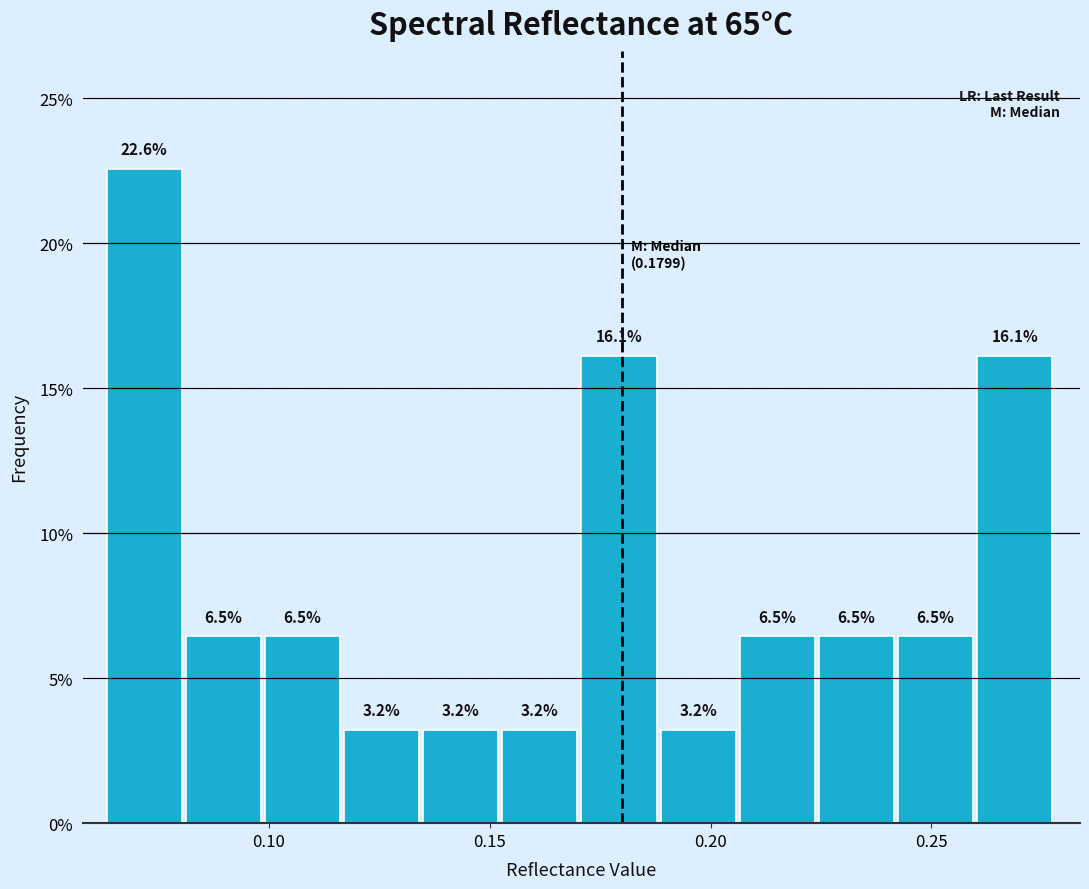

Read against the x-axis, roughly where is the centre of the tallest bar?

0.070